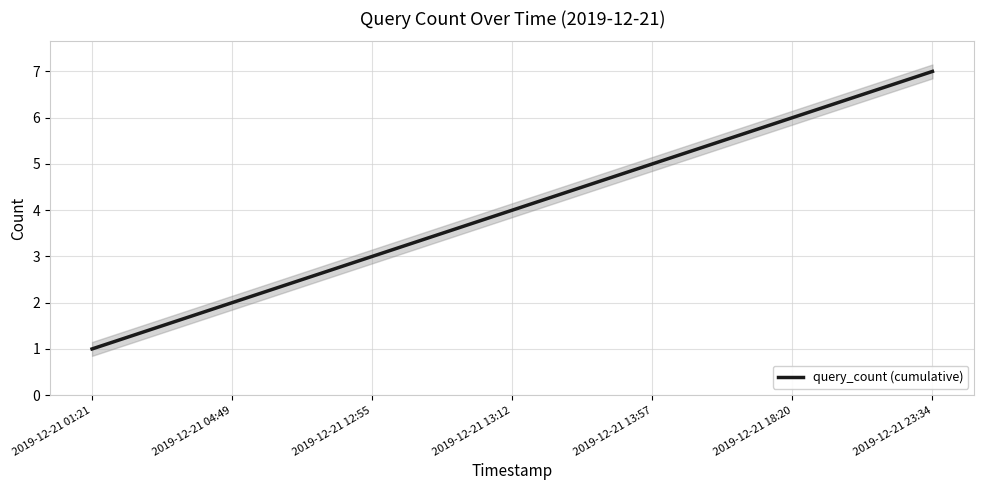

Reading left to right, extract all data points from this chart.

2019-12-21 01:21=1	2019-12-21 04:49=2	2019-12-21 12:55=3	2019-12-21 13:12=4	2019-12-21 13:57=5	2019-12-21 18:20=6	2019-12-21 23:34=7